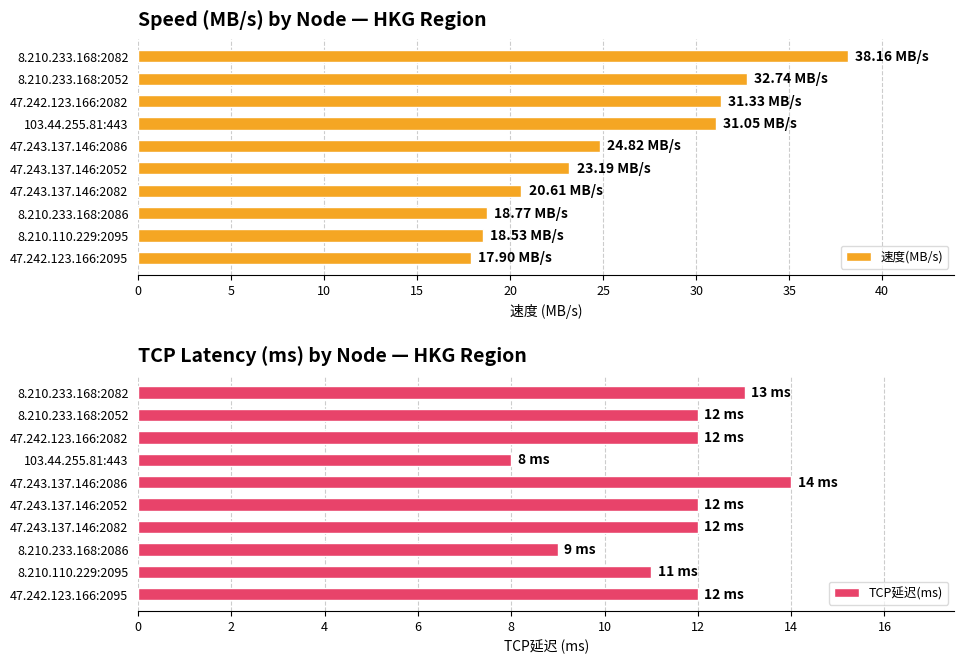

What is the average value of the 速度(MB/s) series?

25.7